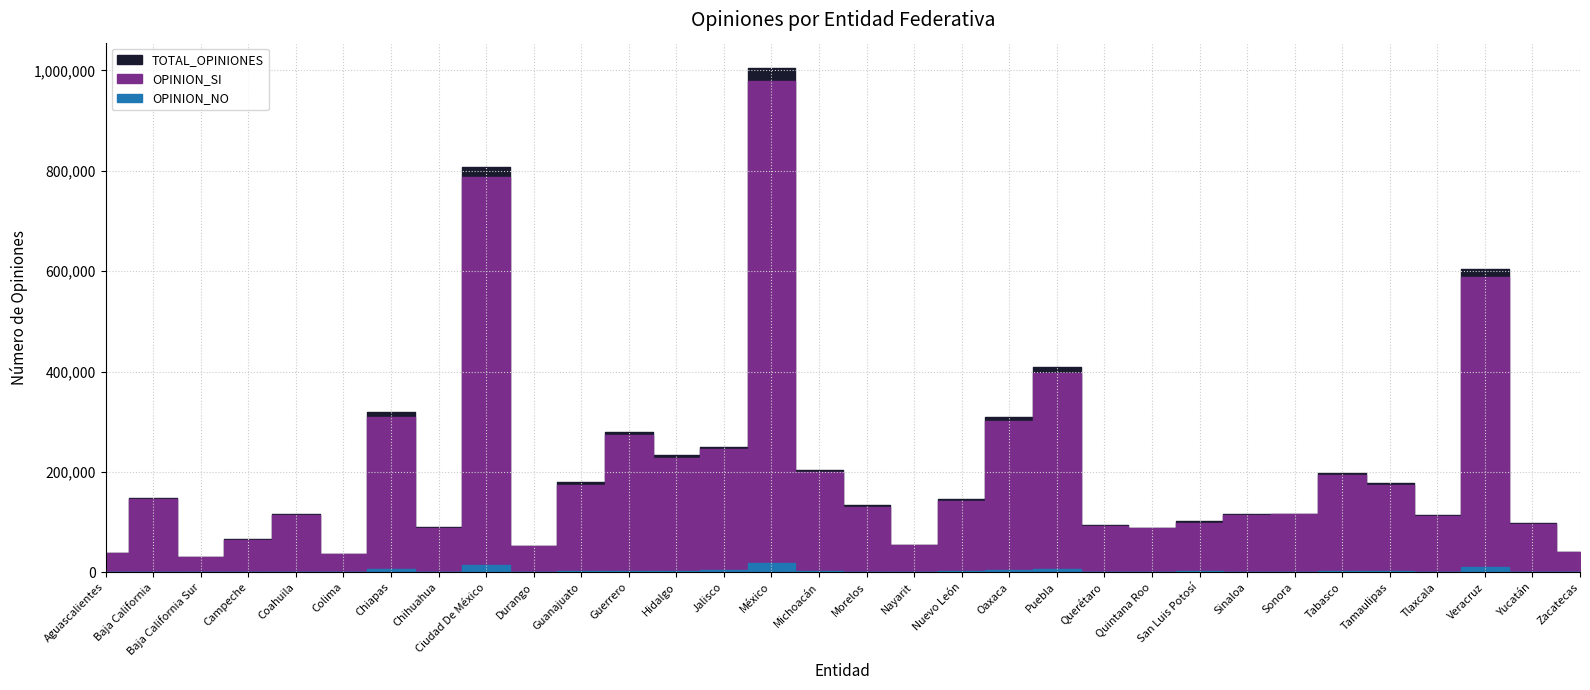

Which series changed the most between Aguascalientes and Querétaro?

TOTAL_OPINIONES